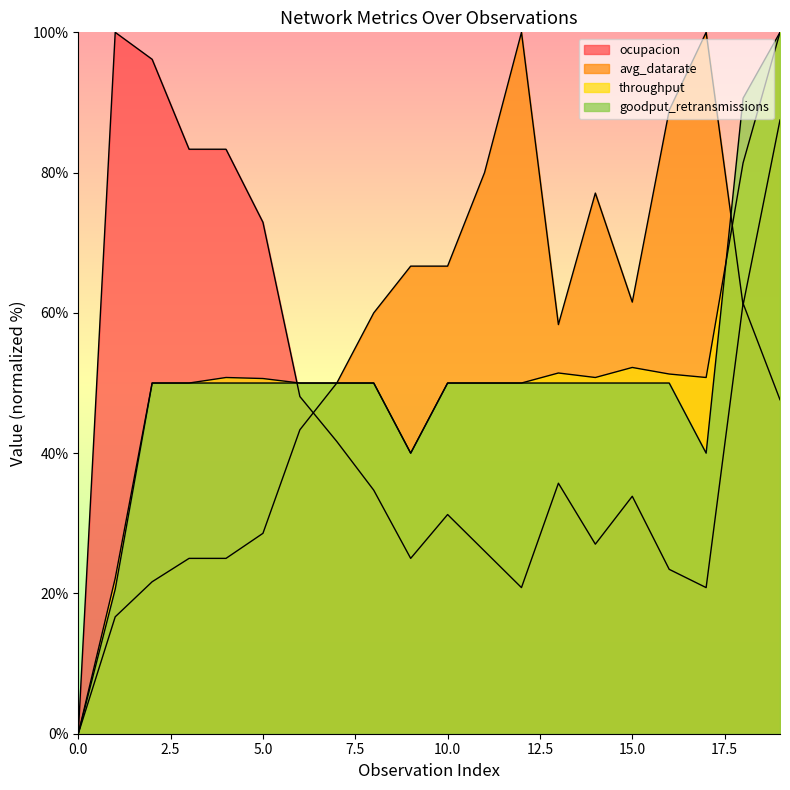

Between 8 and 19, which is larger?

19